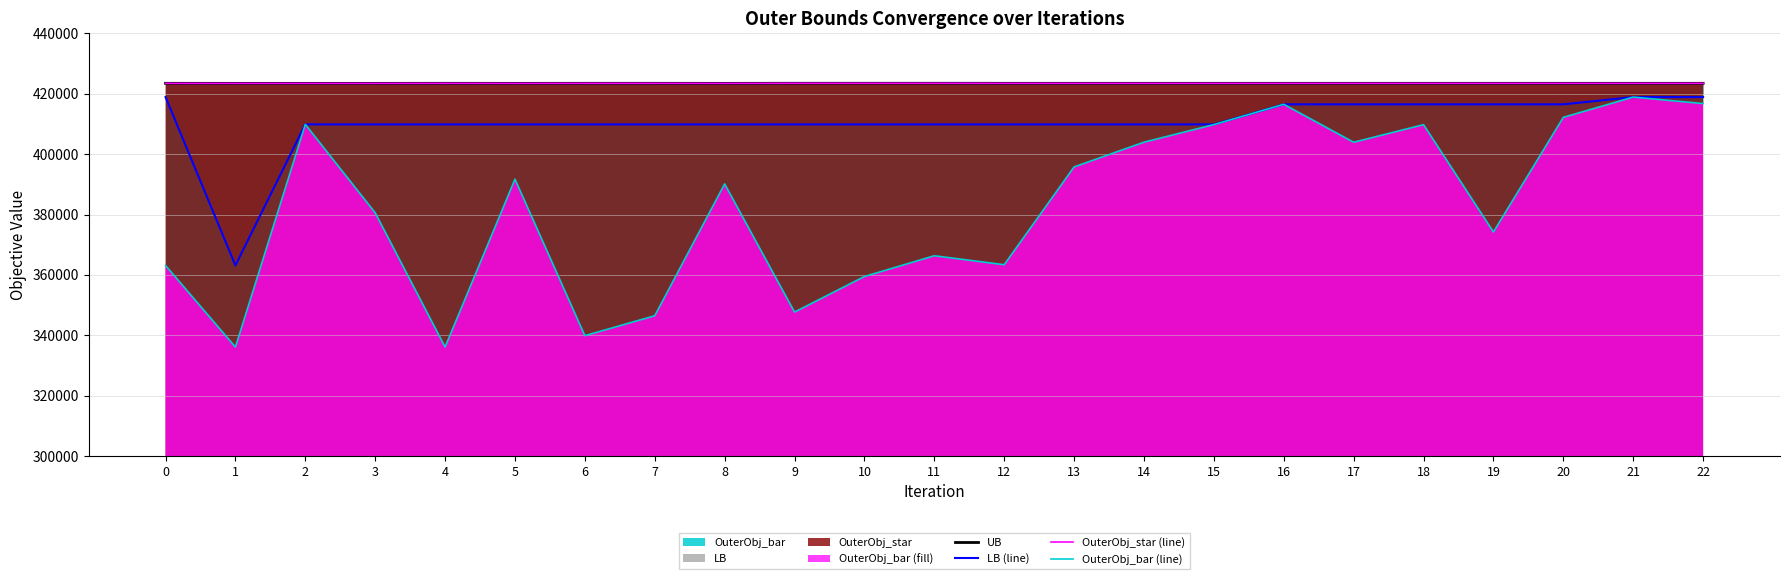

Where does the OuterObj_bar (line) series first go above 390137?

2